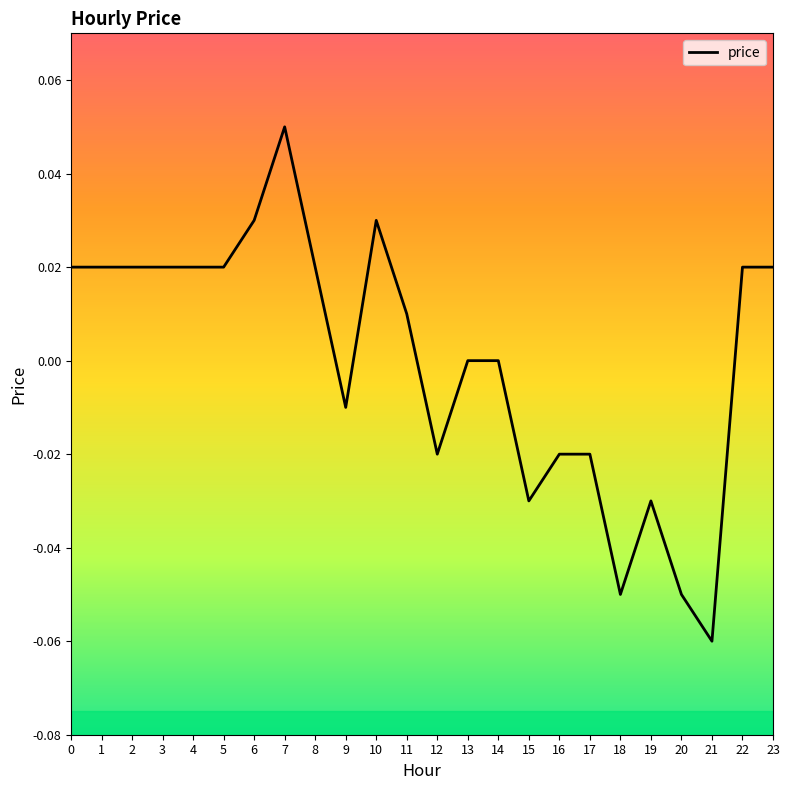

The value at 14 is -0.1. True or false?

False